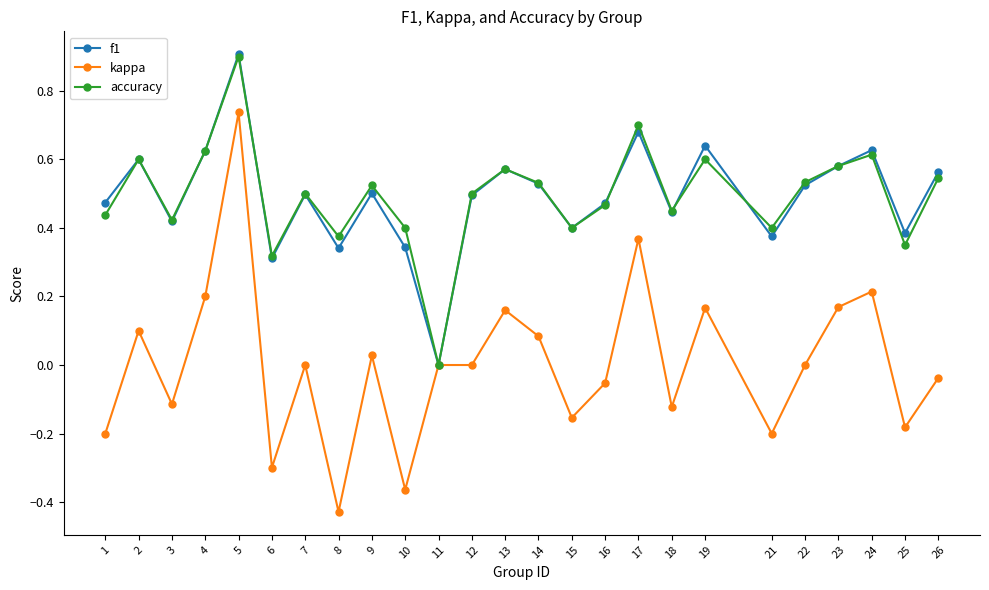

At which category does accuracy reach its first local valley?

3